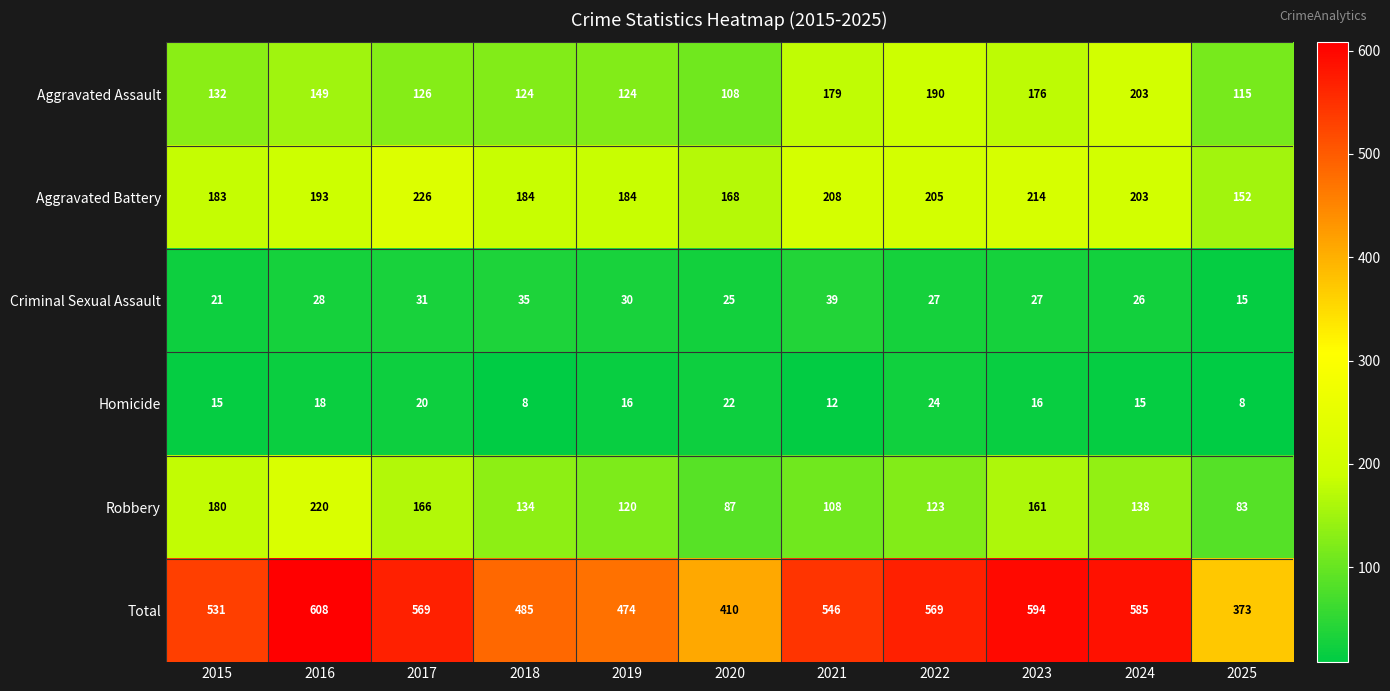

List the series in order of their peak value, lowest first.

Homicide, Criminal Sexual Assault, Aggravated Assault, Robbery, Aggravated Battery, Total